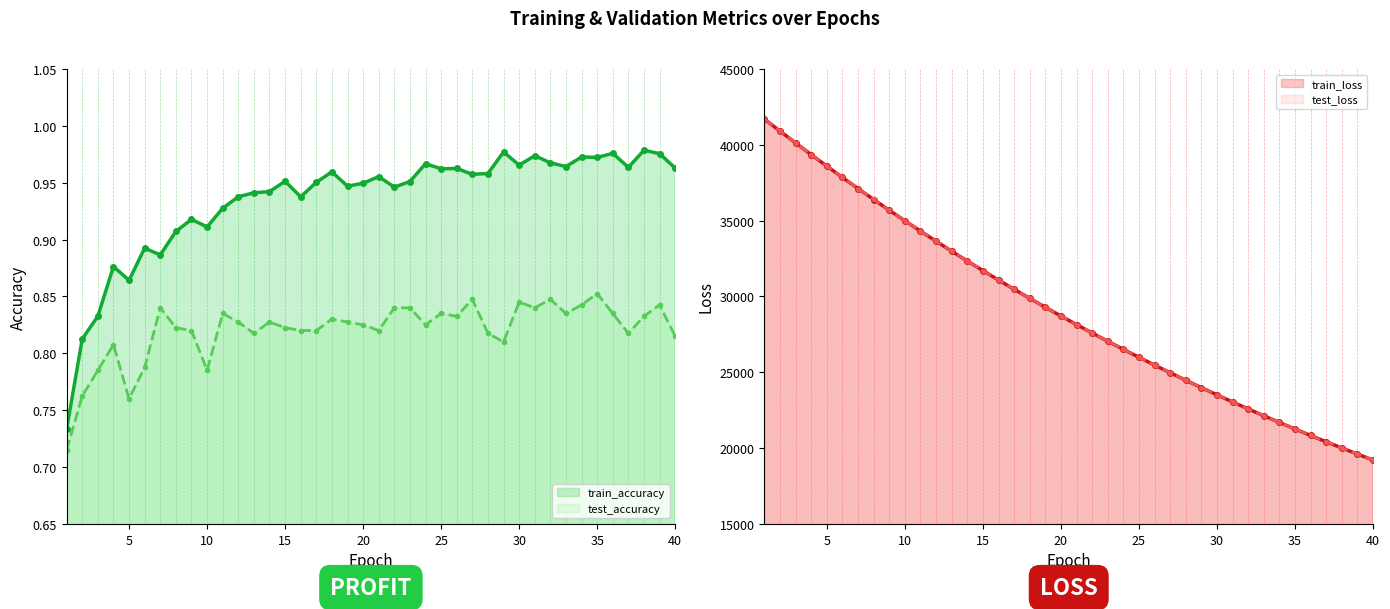

Reading left to right, what are all the values shown in this chart?

train_accuracy: 1=0.7	2=0.8	3=0.8	4=0.9	5=0.9	6=0.9	7=0.9	8=0.9	9=0.9	10=0.9	11=0.9	12=0.9	13=0.9	14=0.9	15=1.0	16=0.9	17=1.0	18=1.0	19=0.9	20=0.9	21=1.0	22=0.9	23=1.0	24=1.0	25=1.0	26=1.0	27=1.0	28=1.0	29=1.0	30=1.0	31=1.0	32=1.0	33=1.0	34=1.0	35=1.0	36=1.0	37=1.0	38=1.0	39=1.0	40=1.0
test_accuracy: 1=0.7	2=0.8	3=0.8	4=0.8	5=0.8	6=0.8	7=0.8	8=0.8	9=0.8	10=0.8	11=0.8	12=0.8	13=0.8	14=0.8	15=0.8	16=0.8	17=0.8	18=0.8	19=0.8	20=0.8	21=0.8	22=0.8	23=0.8	24=0.8	25=0.8	26=0.8	27=0.8	28=0.8	29=0.8	30=0.8	31=0.8	32=0.8	33=0.8	34=0.8	35=0.9	36=0.8	37=0.8	38=0.8	39=0.8	40=0.8
train_loss: 1=41688.9	2=40901.0	3=40119.8	4=39347.3	5=38589.7	6=37844.1	7=37111.4	8=36391.5	9=35683.8	10=34990.0	11=34307.6	12=33638.2	13=32981.1	14=32335.8	15=31702.6	16=31081.5	17=30471.3	18=29872.8	19=29285.6	20=28709.1	21=28143.5	22=27588.7	23=27044.0	24=26509.6	25=25985.2	26=25470.7	27=24965.9	28=24470.5	29=23984.3	30=23507.6	31=23039.6	32=22580.6	33=22130.3	34=21688.3	35=21254.7	36=20829.2	37=20411.9	38=20002.3	39=19600.5	40=19206.5
test_loss: 1=41692.0	2=40903.3	3=40123.8	4=39350.7	5=38592.9	6=37848.8	7=37115.5	8=36395.9	9=35687.2	10=34994.2	11=34311.6	12=33641.6	13=32984.8	14=32339.6	15=31706.0	16=31085.3	17=30474.2	18=29875.8	19=29289.2	20=28712.2	21=28147.0	22=27592.0	23=27047.3	24=26512.5	25=25987.9	26=25473.3	27=24968.7	28=24472.9	29=23987.0	30=23510.2	31=23041.7	32=22582.7	33=22132.7	34=21690.5	35=21256.8	36=20831.3	37=20414.1	38=20004.1	39=19602.6	40=19208.7